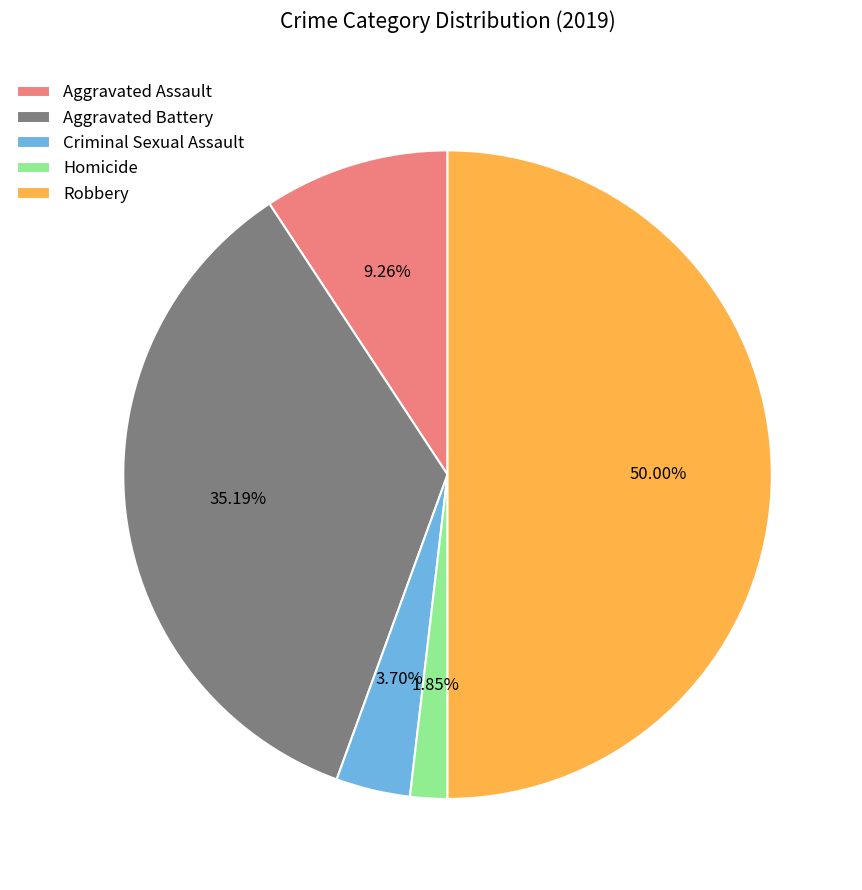

The Aggravated Assault slice represents 1% of the pie. True or false?

False